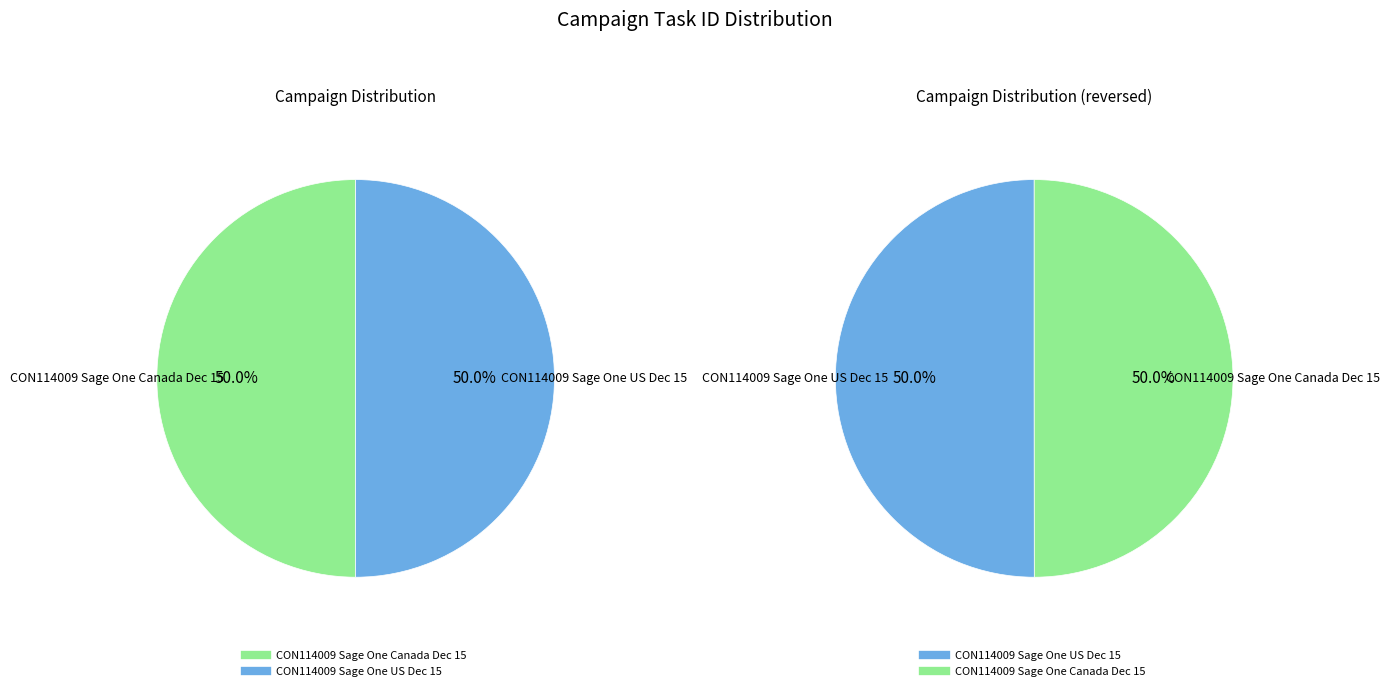

To the nearest percent, what portion does CON114009 Sage One Canada Dec 15 represent?

50%